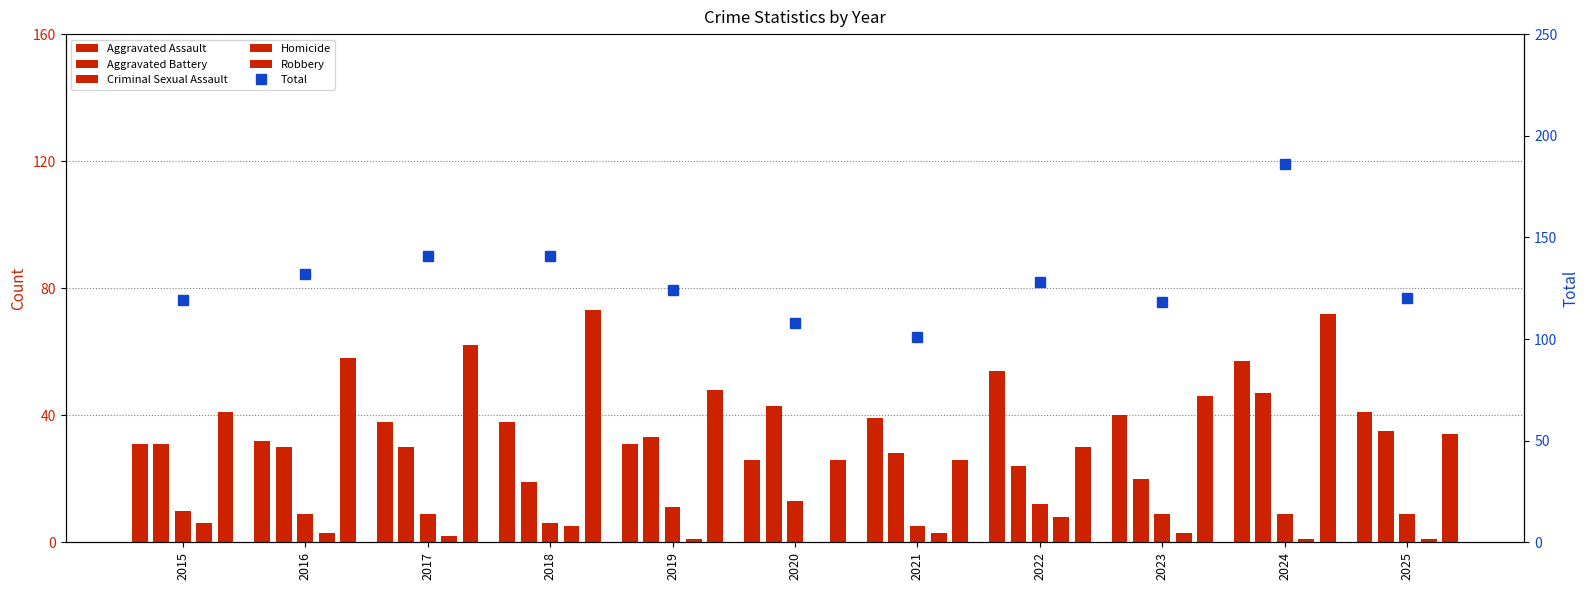

What is the approximate value of Robbery at 2019, to the nearest 5?

50